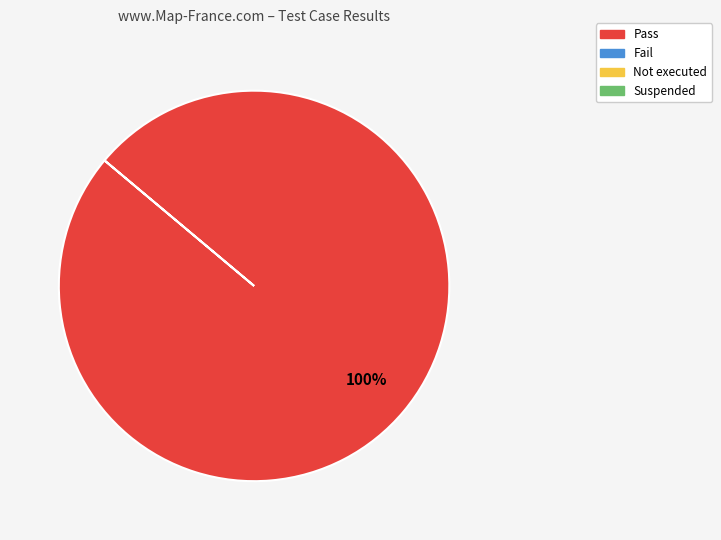

Count the number of slices in the pie.

1